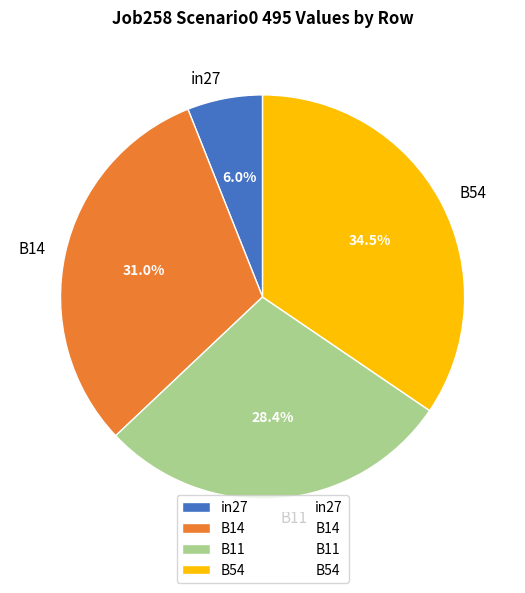

The in27 slice represents 6% of the pie. True or false?

True